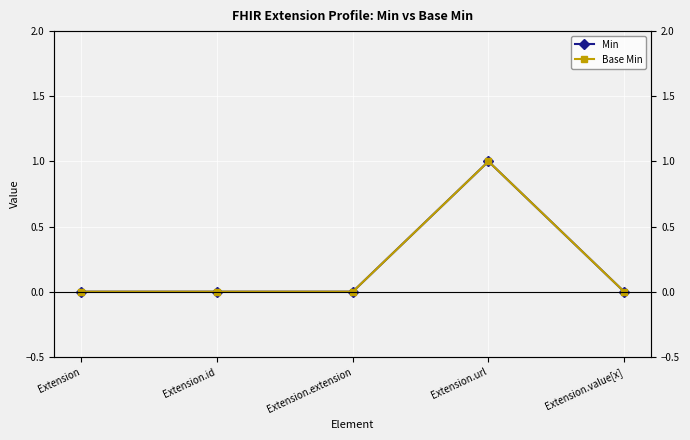

Is it true that Min equals 0 at Extension.extension?

False